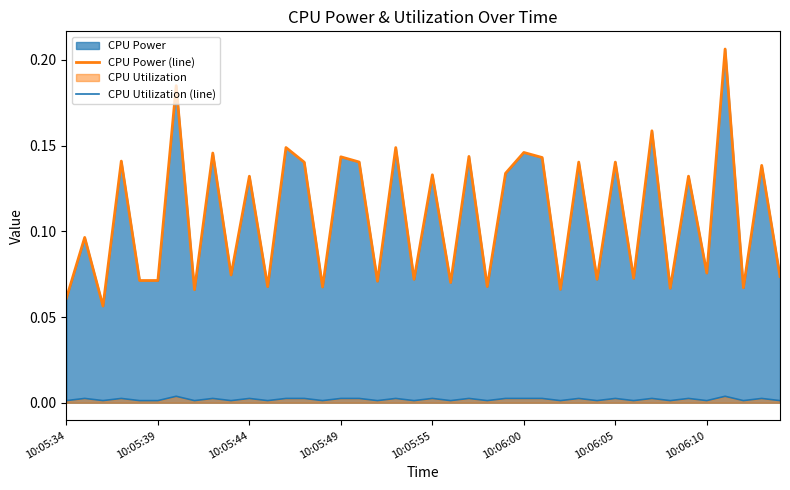

Count the CPU Power (line) values in the range 0 to 1.

40